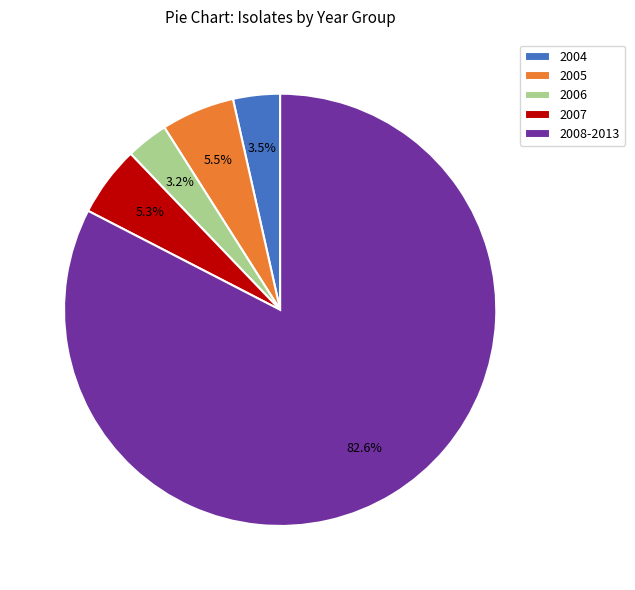

Combined, do 2008-2013 and 2005 account for over 50%?

Yes